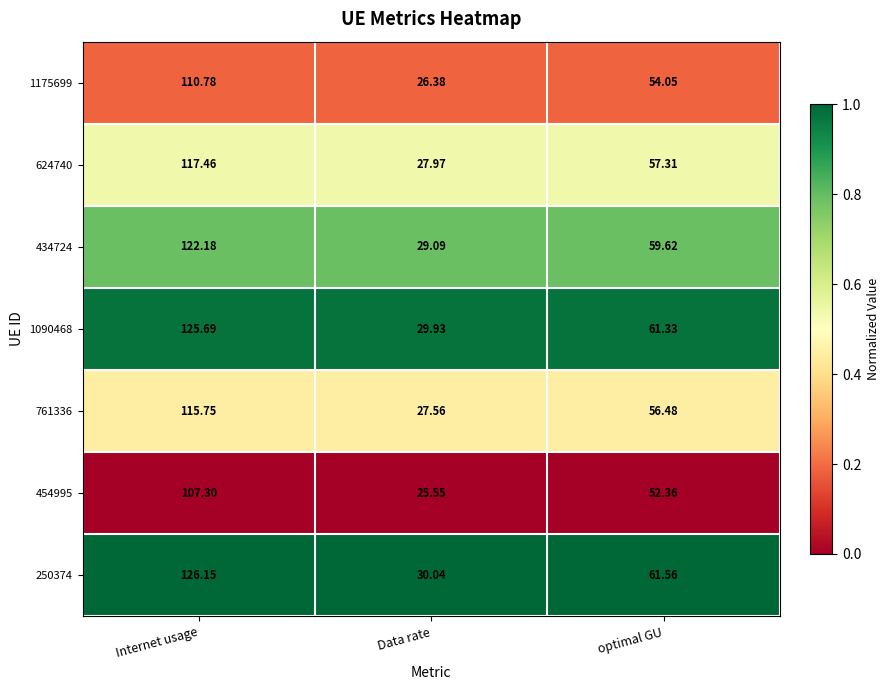

Which series changed the most between Internet usage and Data rate?

250374